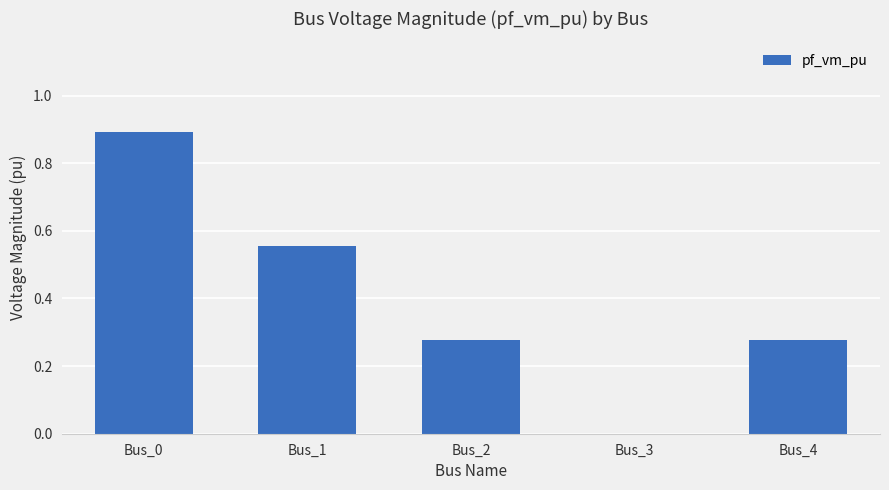

The chart shows a value of 0.4 at Bus_3. True or false?

False